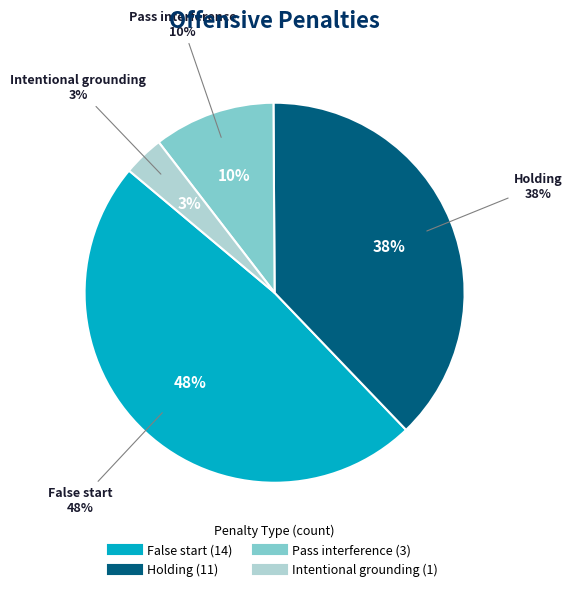

To the nearest percent, what is the difference between the False start and Pass interference slice percentages?

38%